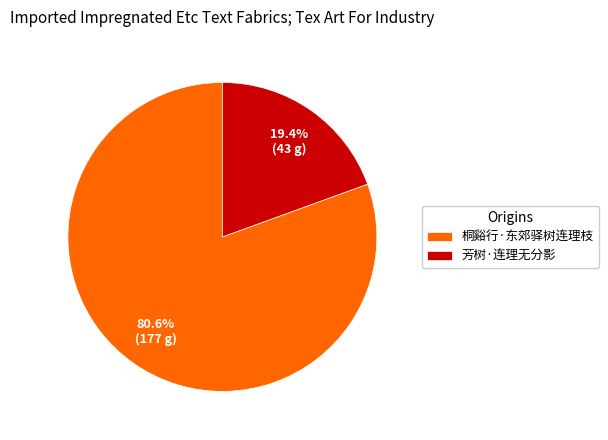

Rank the categories by value from lowest to highest.

芳树·连理无分影, 桐谿行·东郊驿树连理枝